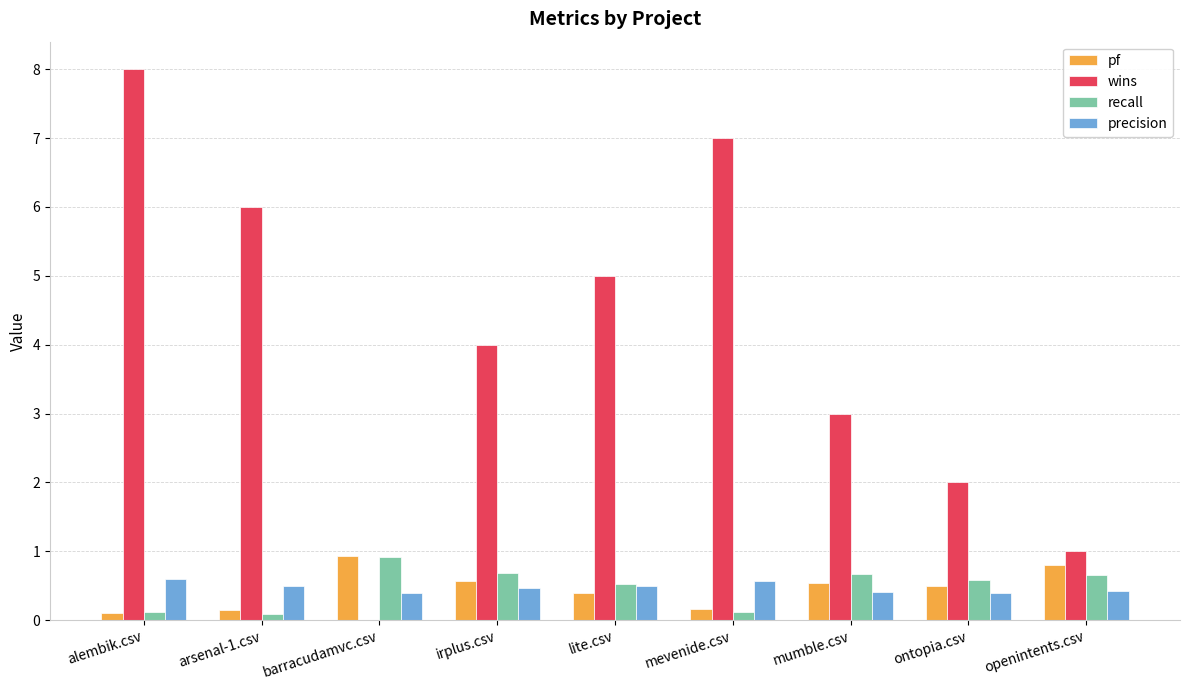

How many groups of bars are there?

9